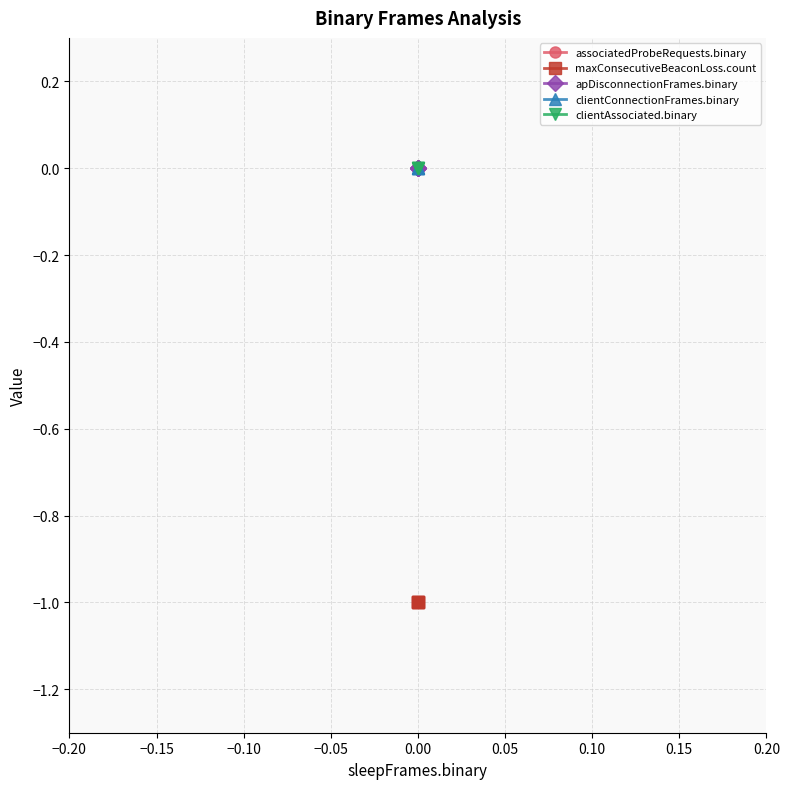

Is the value of apDisconnectionFrames.binary at 0.00 greater than the value of clientAssociated.binary at 0.00?

No